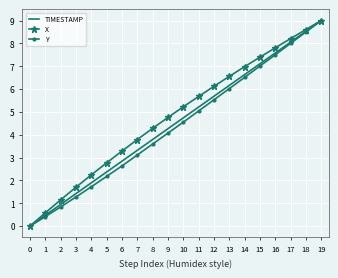

At 3, list the series in order from smallest to largest.

Y, TIMESTAMP, X